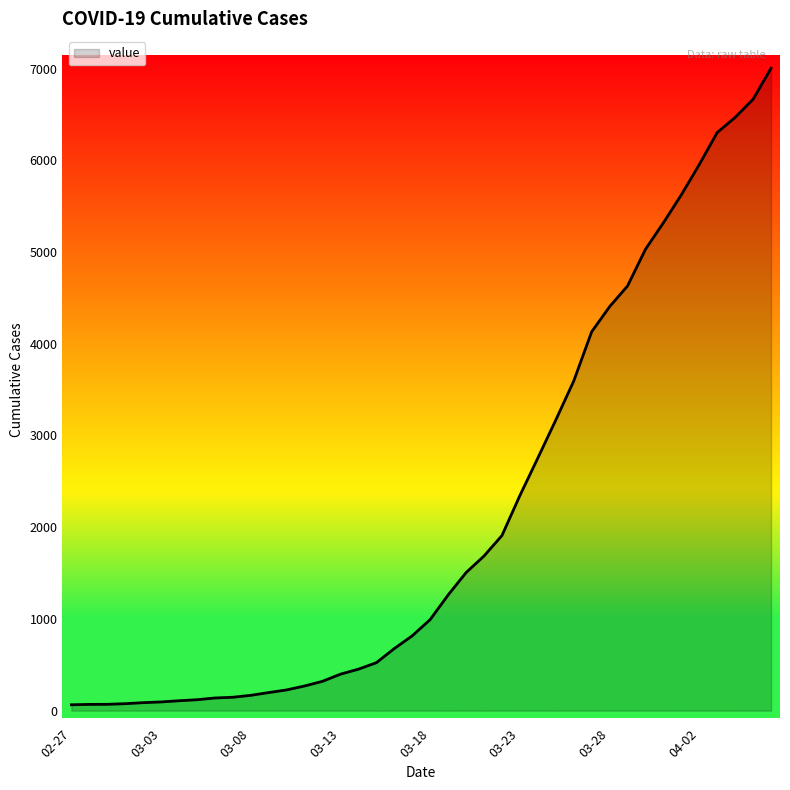

What is the sum of all values?

85761